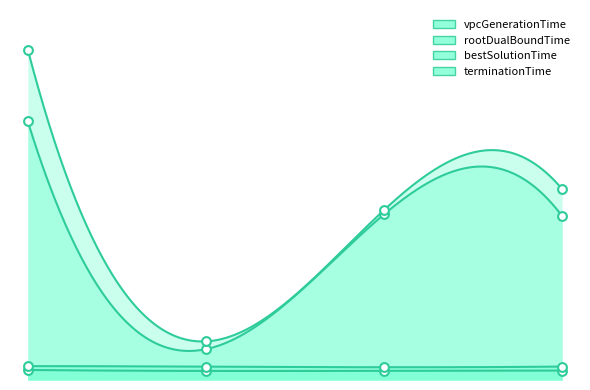

Which series reaches the minimum Y coordinate?

vpcGenerationTime